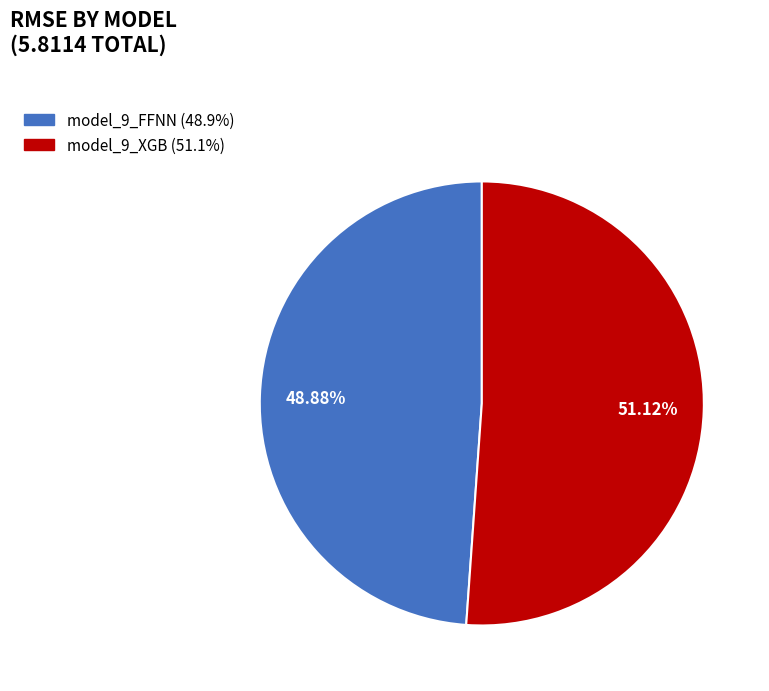

Count the number of slices in the pie.

2